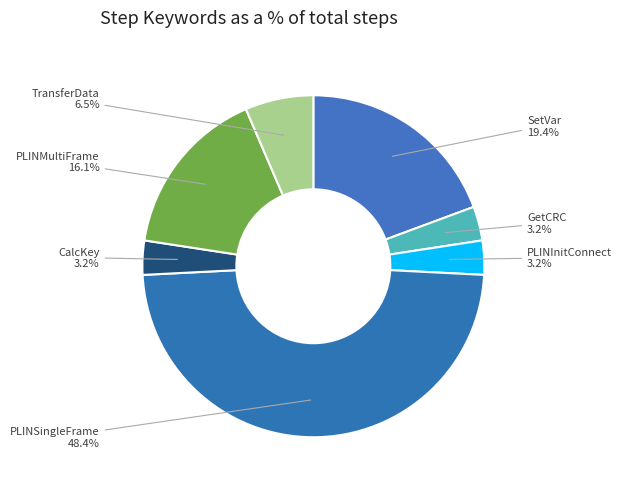

Is there a majority slice in this chart?

No